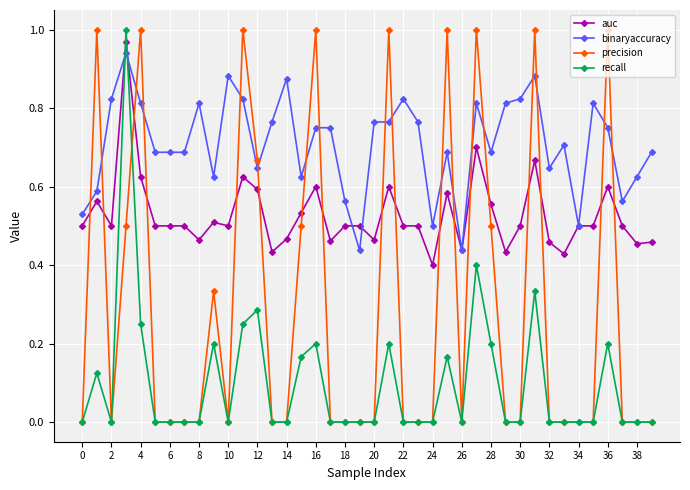

True or false: recall and binaryaccuracy cross at least once.

True